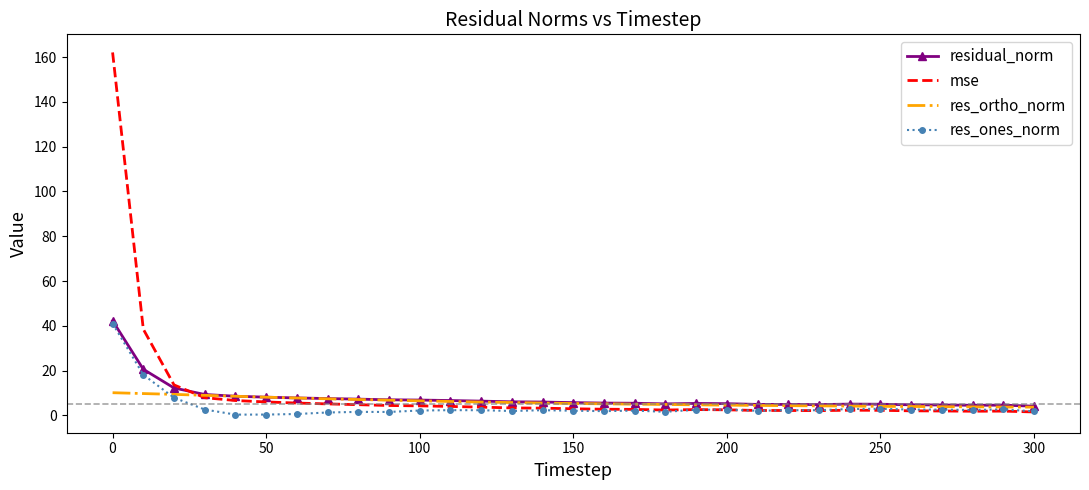

What is the maximum value shown in the chart?

162.1